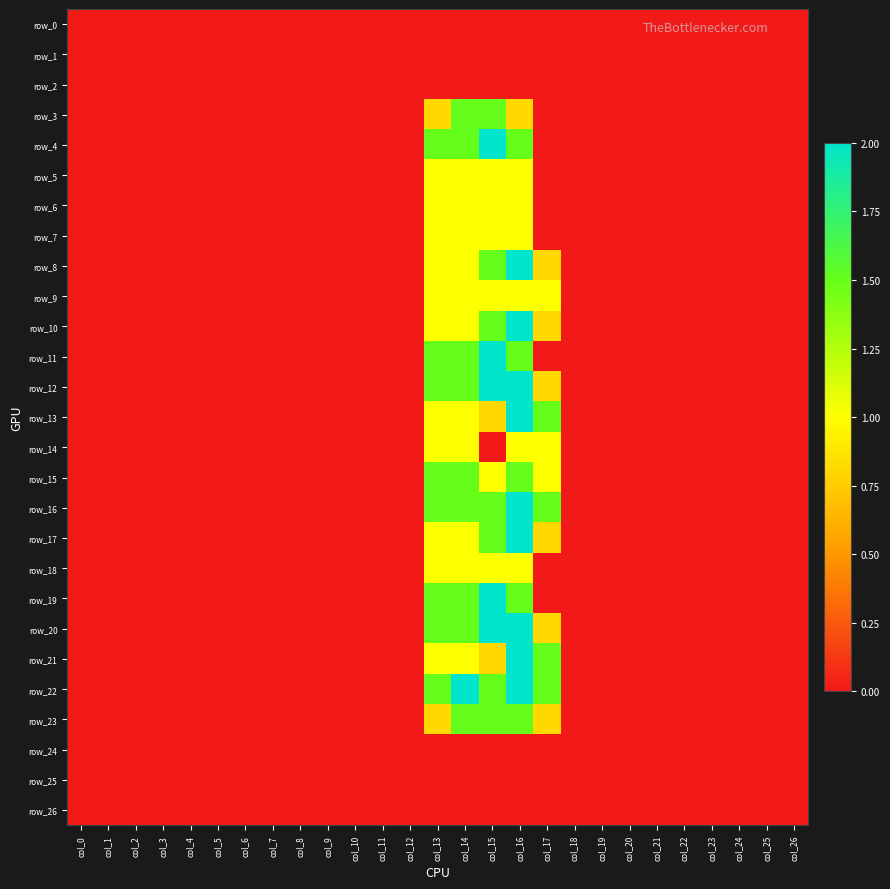

At col_20, list the series in order from largest to smallest.

row_0, row_1, row_2, row_3, row_4, row_5, row_6, row_7, row_8, row_9, row_10, row_11, row_12, row_13, row_14, row_15, row_16, row_17, row_18, row_19, row_20, row_21, row_22, row_23, row_24, row_25, row_26